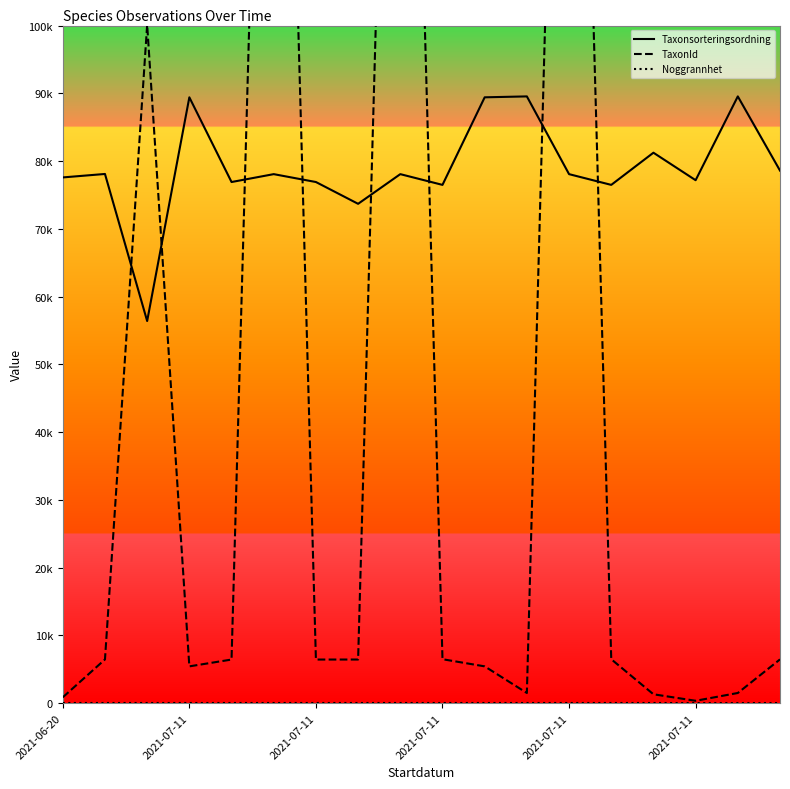

Where do TaxonId and Taxonsorteringsordning first cross each other?

2021-07-11 and 2021-07-11